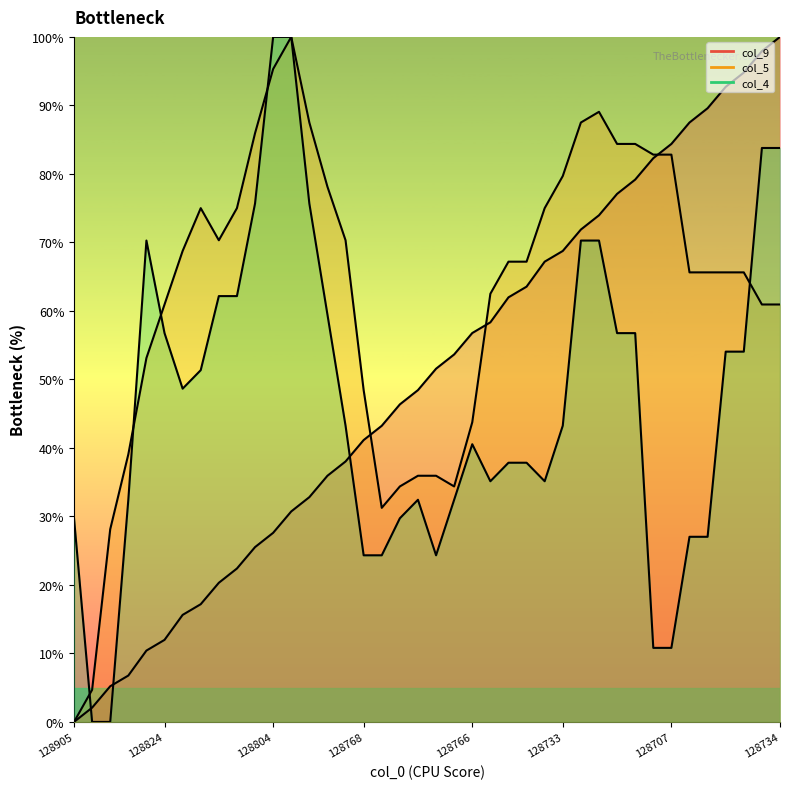

How many interior local valleys does the col_4 series have?

4